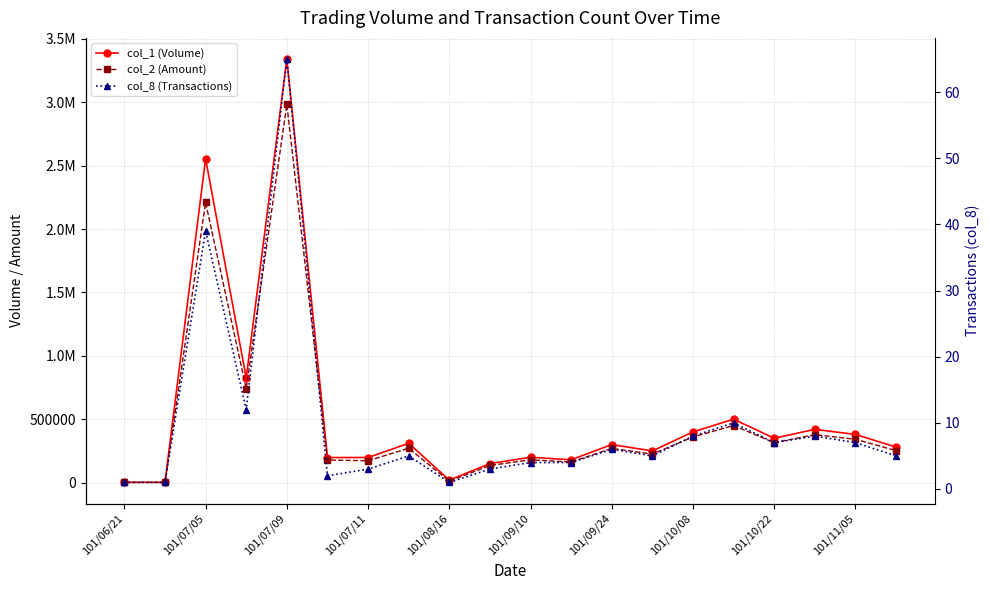

Reading left to right, extract all data points from this chart.

col_1 (Volume): 2000	2000	2555000	826000	3341000	198000	198000	310000	20000	150000	200000	180000	300000	250000	400000	500000	350000	420000	380000	280000
col_2 (Amount): 2120	1940	2210620	740160	2983710	178200	172260	271200	10800	135000	180000	162000	270000	225000	360000	450000	315000	378000	342000	252000
col_8 (Transactions): 1	1	39	12	65	2	3	5	1	3	4	4	6	5	8	10	7	8	7	5